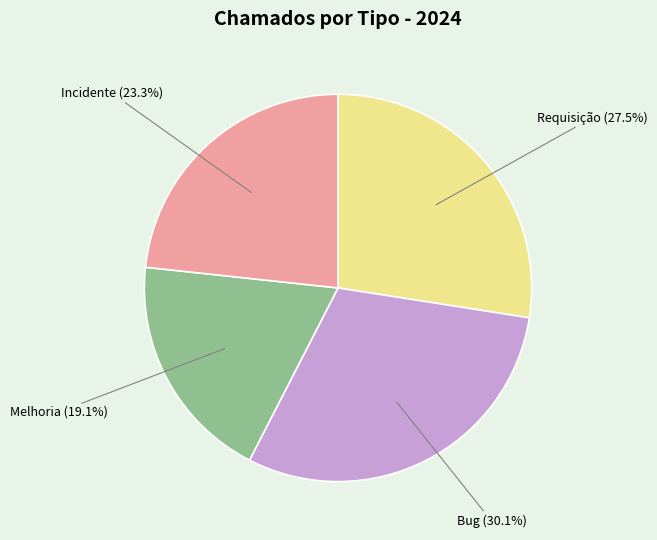

Is there any slice that represents more than half of the pie?

No